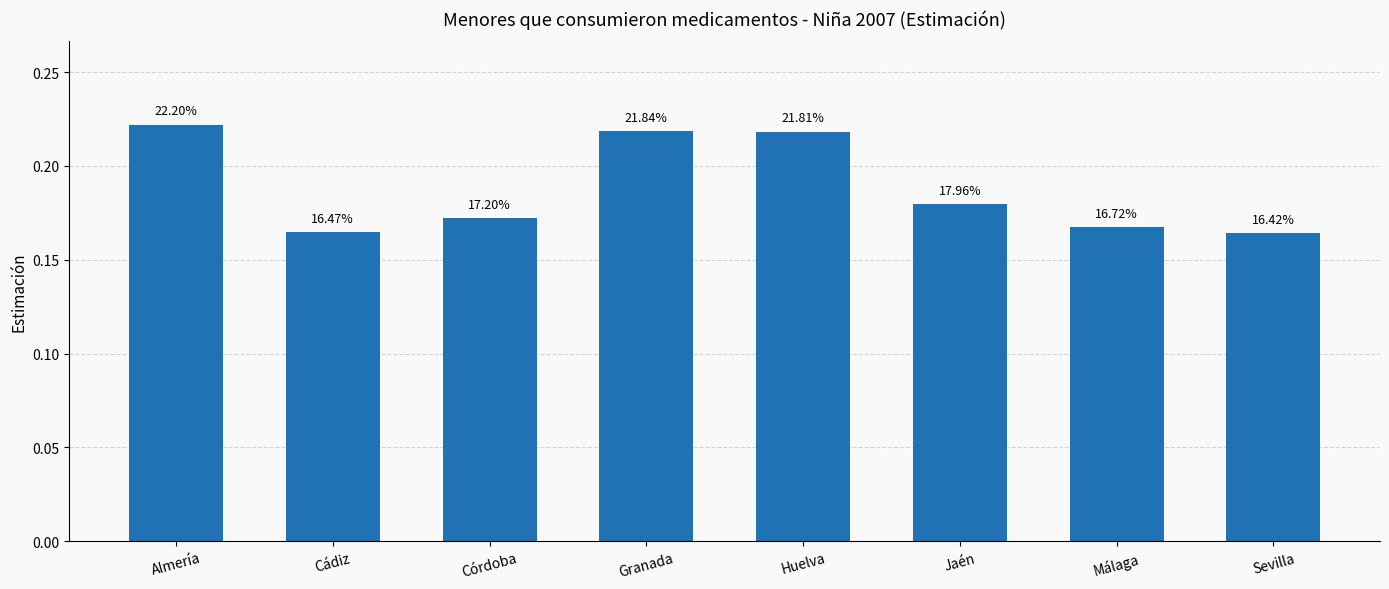

Rank the categories by value from lowest to highest.

Sevilla, Cádiz, Málaga, Córdoba, Jaén, Huelva, Granada, Almería